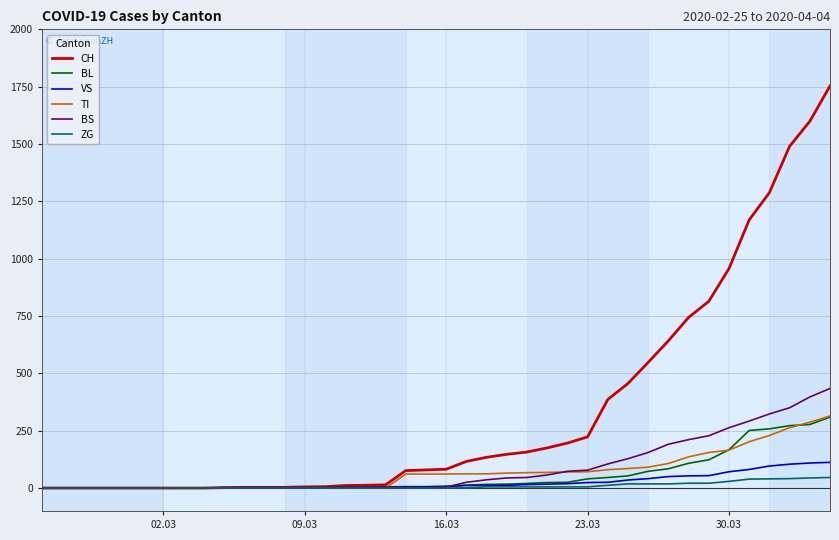

Which series has the widest spread of values?

CH